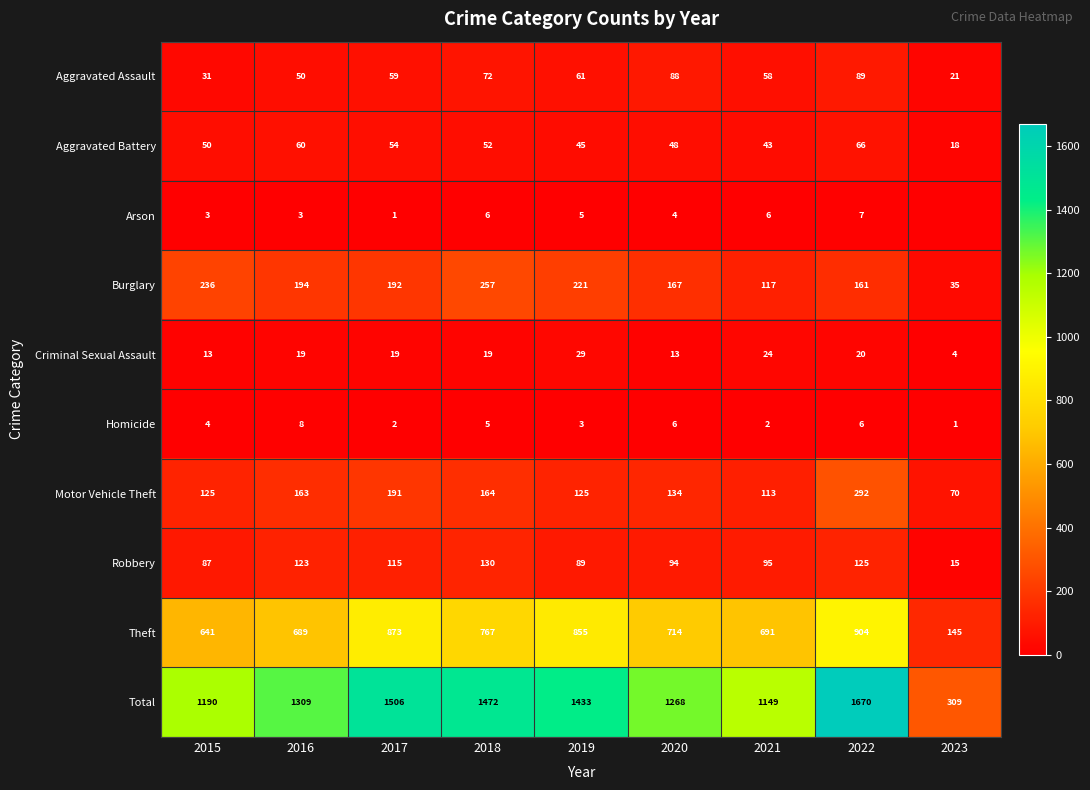

List the labels in order of Aggravated Battery value, smallest first.

2023, 2021, 2019, 2020, 2015, 2018, 2017, 2016, 2022